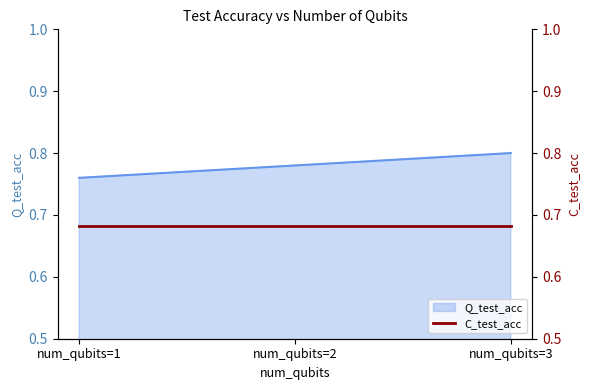

Reading left to right, what are all the values shown in this chart?

0.8	0.8	0.8